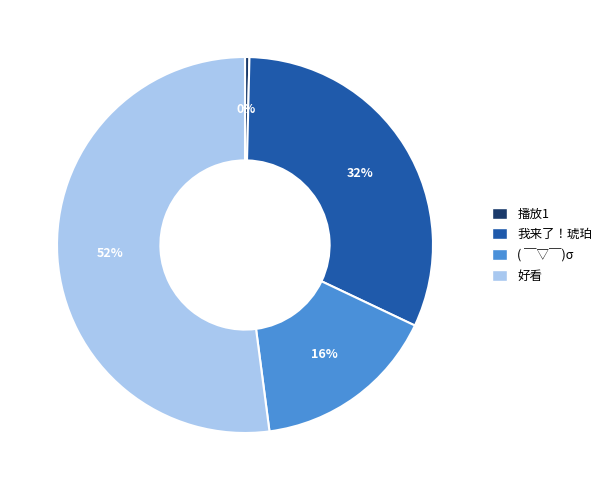

Which category accounts for the majority?

好看